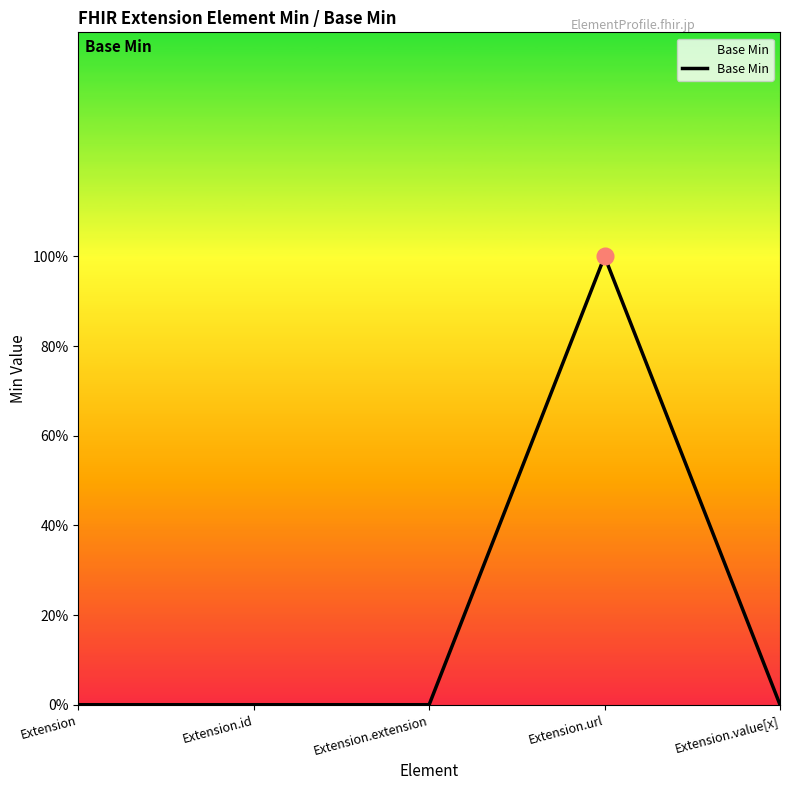

What position from the left is Extension.url?

4